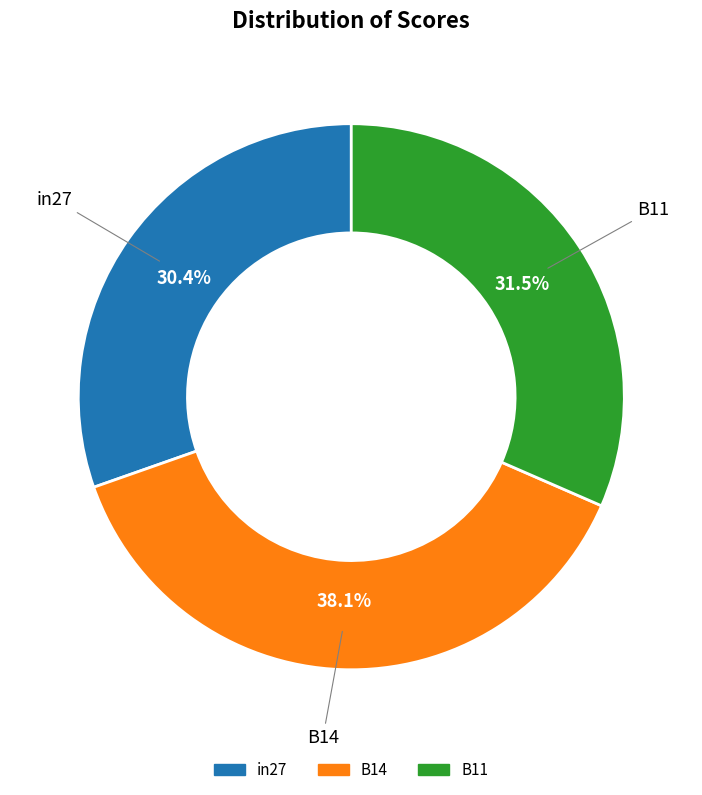

What is the smallest slice in the pie chart?

in27